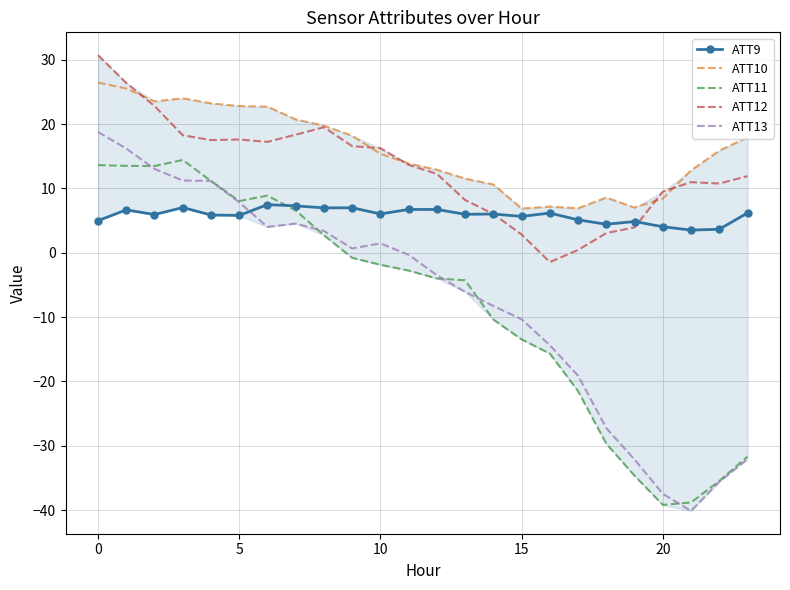

Which series has the widest spread of values?

ATT13